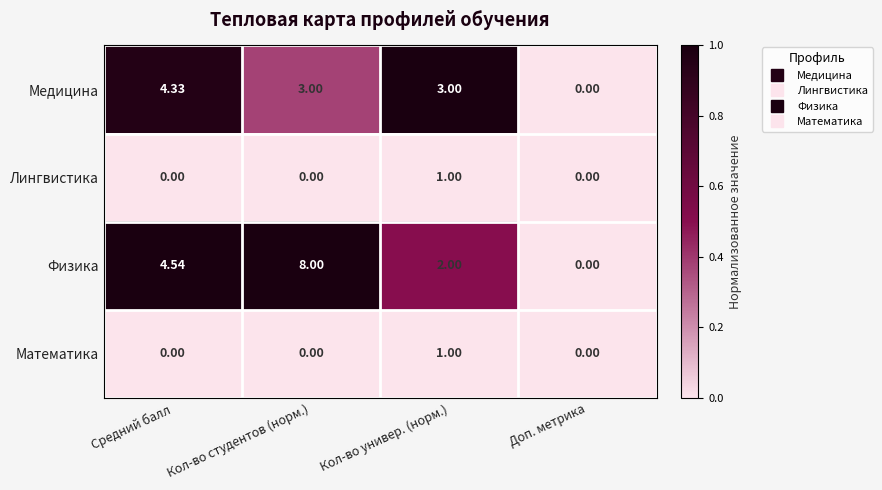

Which category has the lowest value in the Физика series?

Доп. метрика